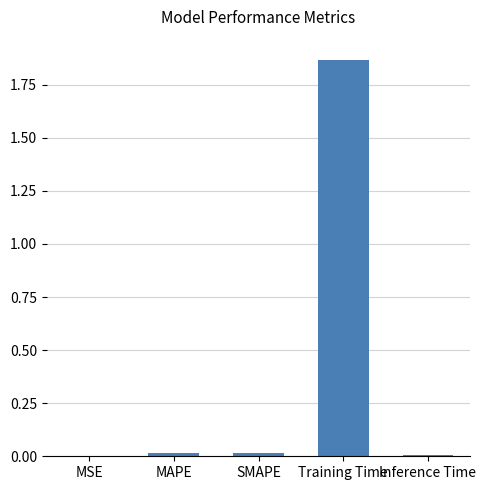

Which has a higher value, Inference Time or Training Time?

Training Time